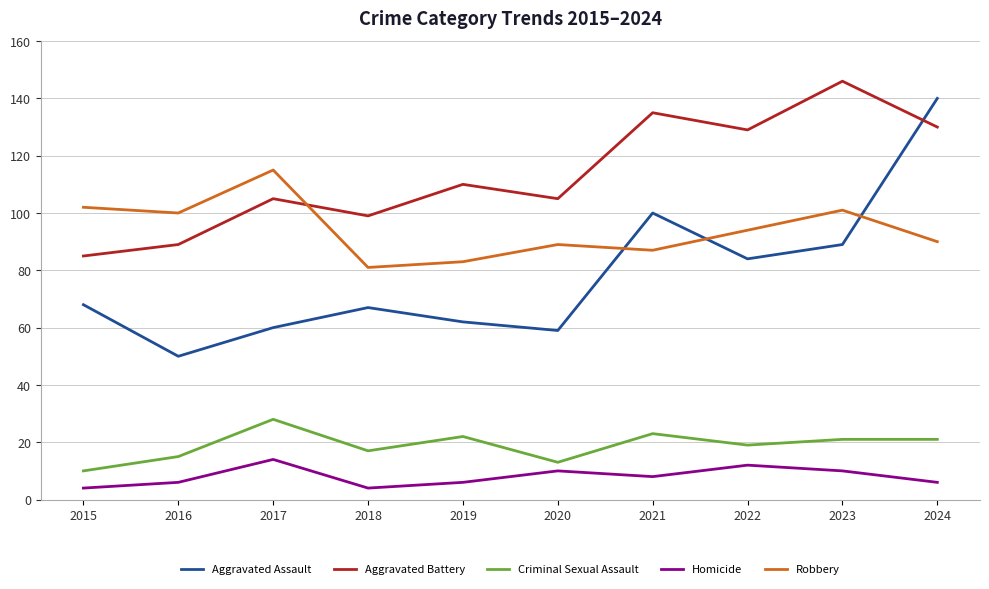

True or false: Robbery and Criminal Sexual Assault intersect in this chart.

False